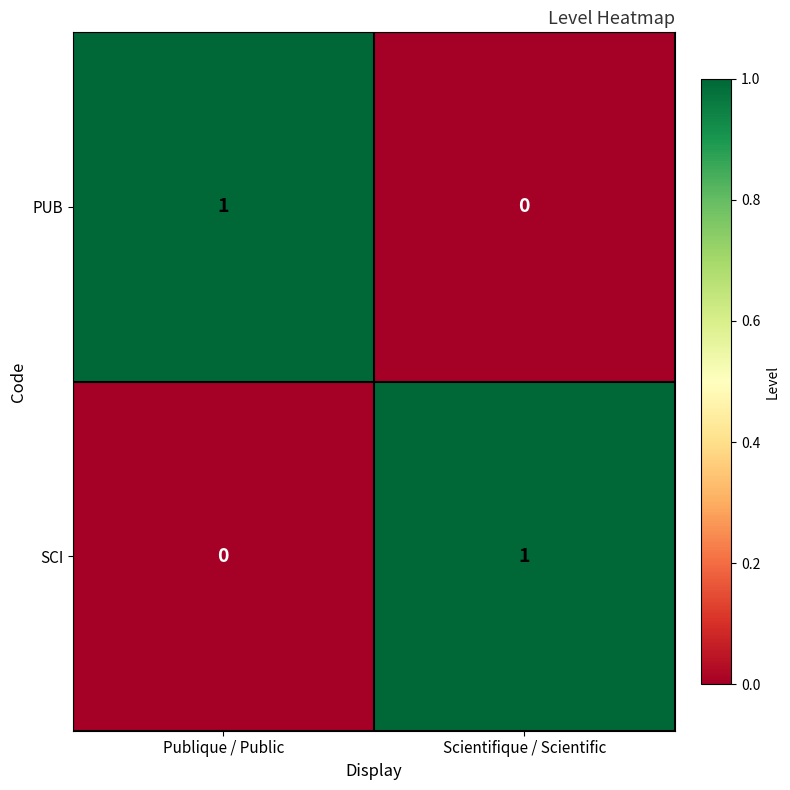

Is it true that PUB equals 1 at Publique / Public?

True